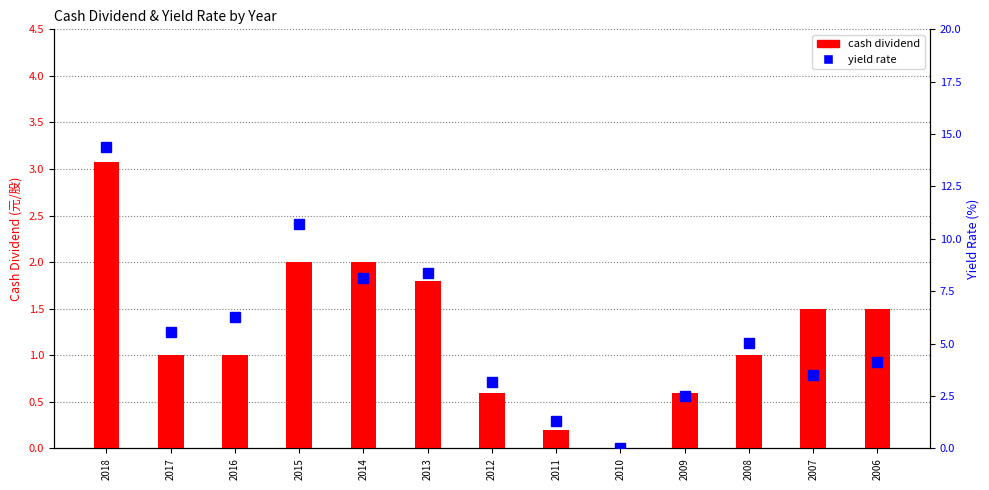

Which series changed the most between 2018 and 2011?

yield rate